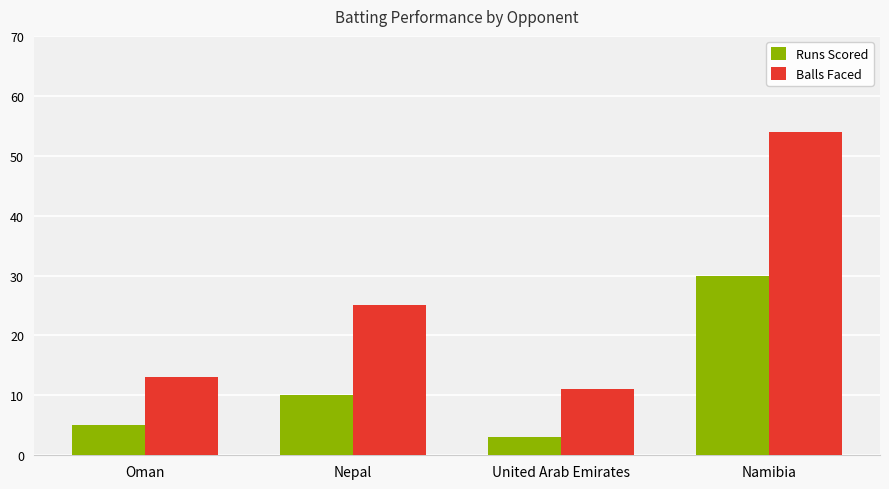

What is the total value across all series at Oman?

18